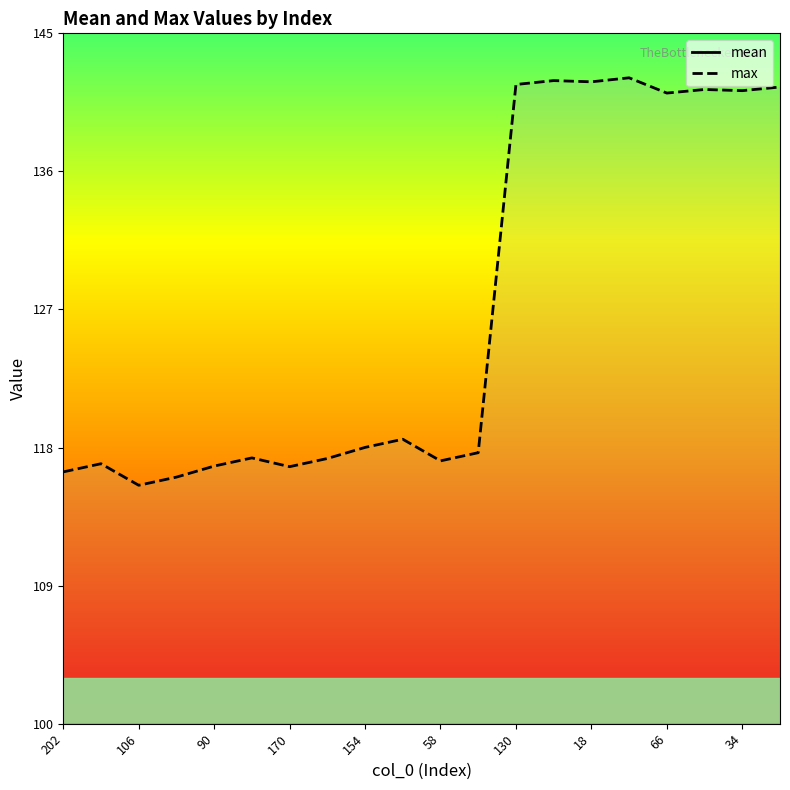

What are all the series names shown in the legend?

mean, max